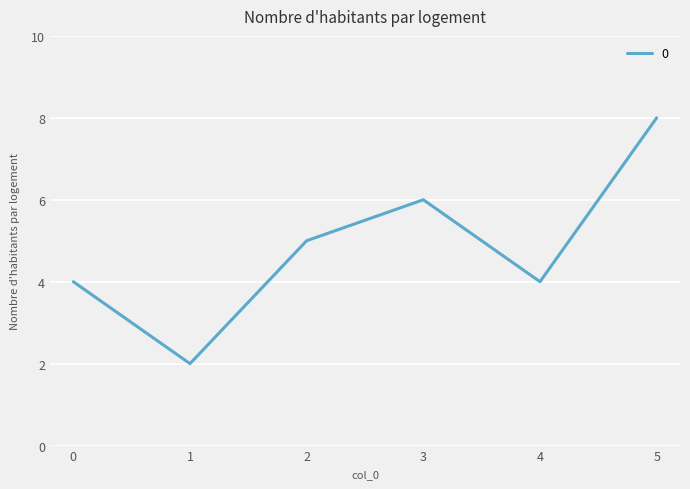

Reading left to right, list all the values displayed in this chart.

4	2	5	6	4	8